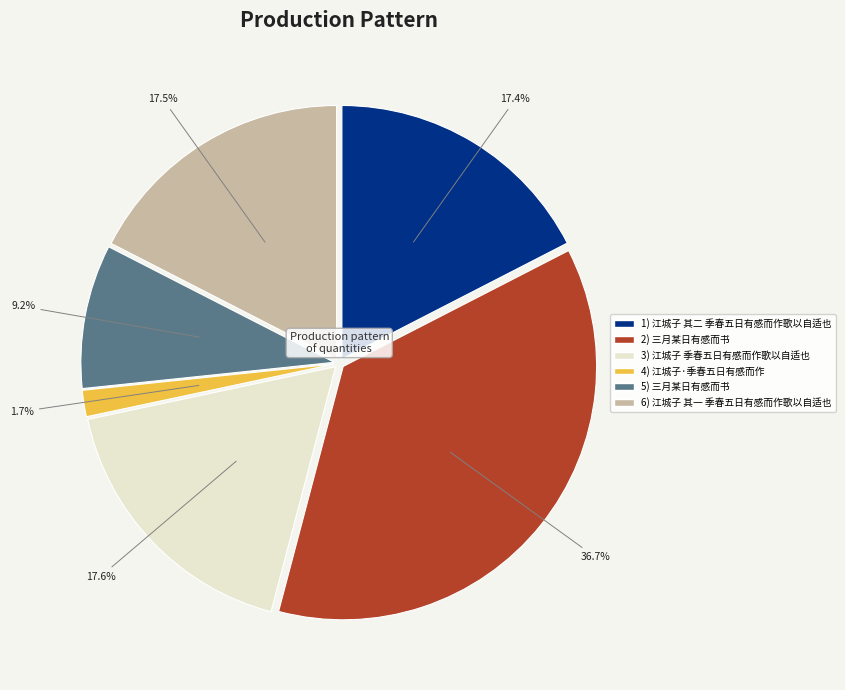

How many segments does this pie chart have?

6